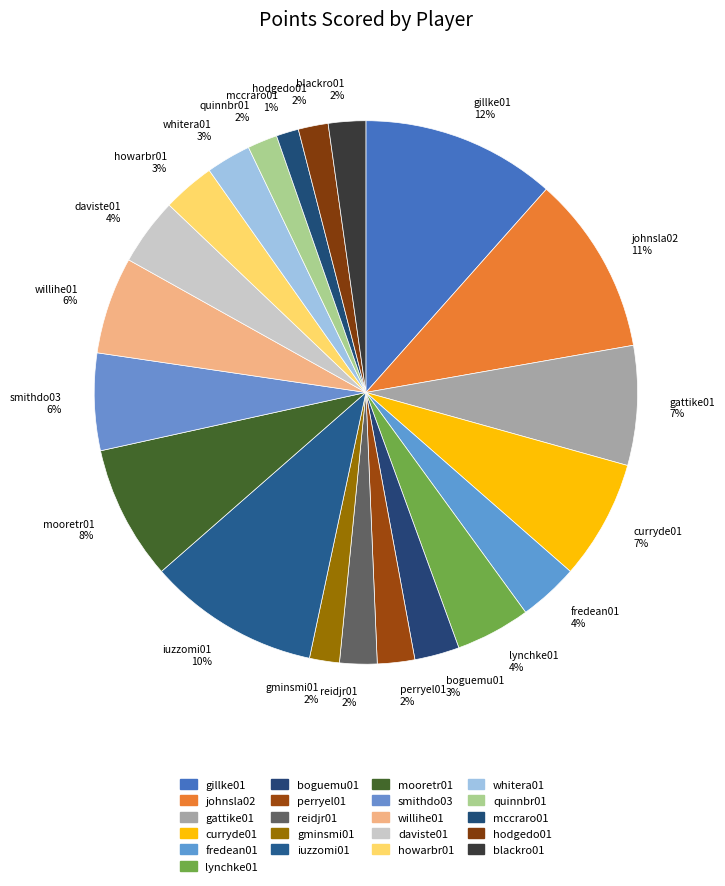

Between whitera01 3% and willihe01 6%, which is larger?

willihe01 6%